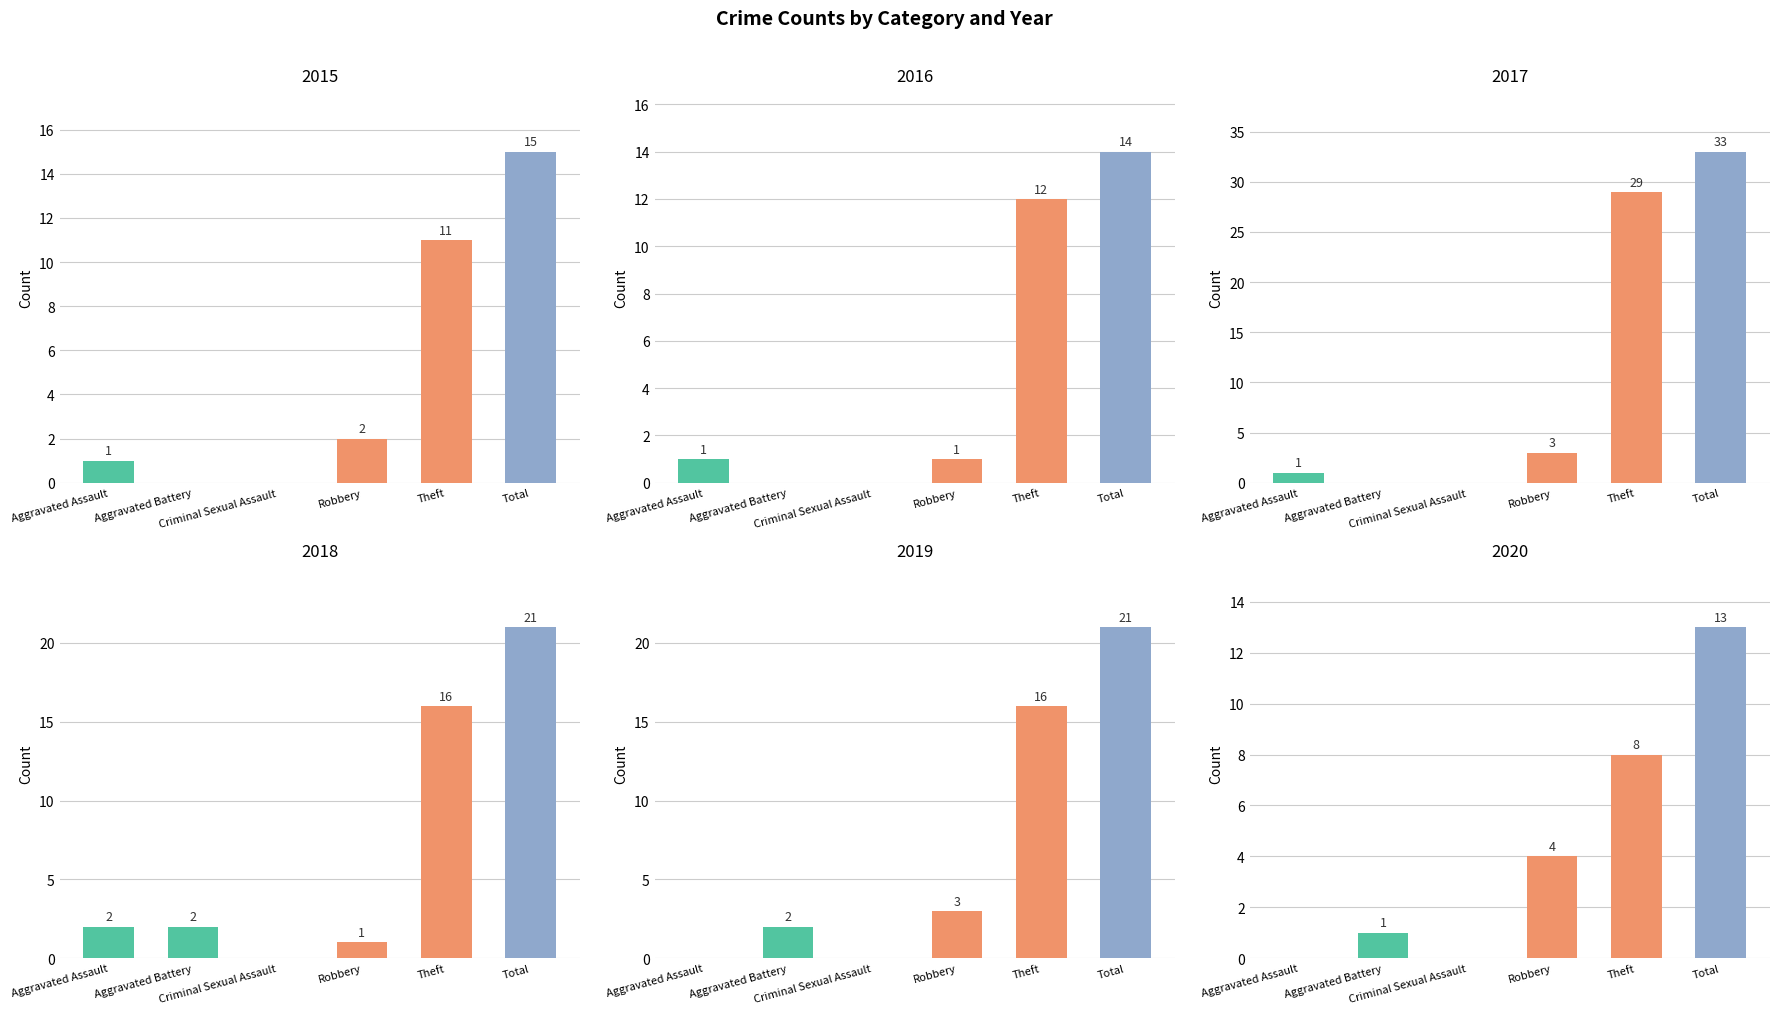

Reading left to right, extract all data points from this chart.

2015: 1	0	0	2	11	15
2016: 1	0	0	1	12	14
2017: 1	0	0	3	29	33
2018: 2	2	0	1	16	21
2019: 0	2	0	3	16	21
2020: 0	1	0	4	8	13